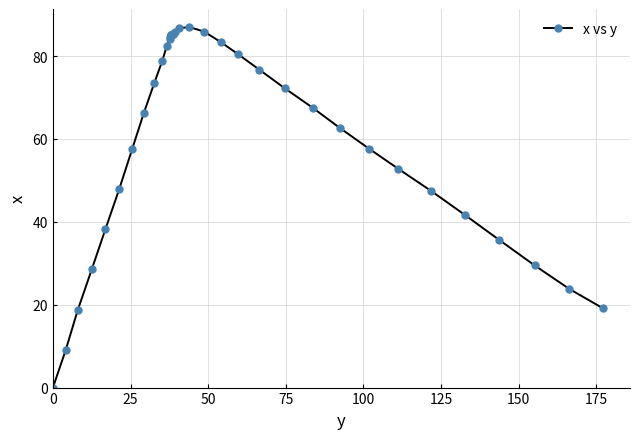

How many values are below 76?

20